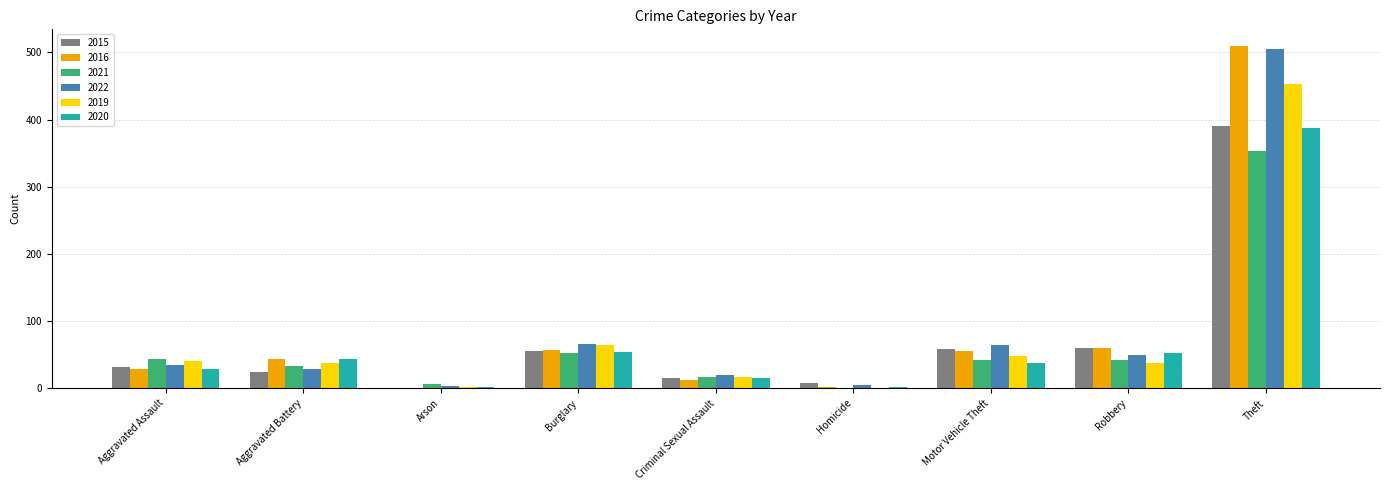

What is the difference between the 2015 values at Criminal Sexual Assault and Arson?

16